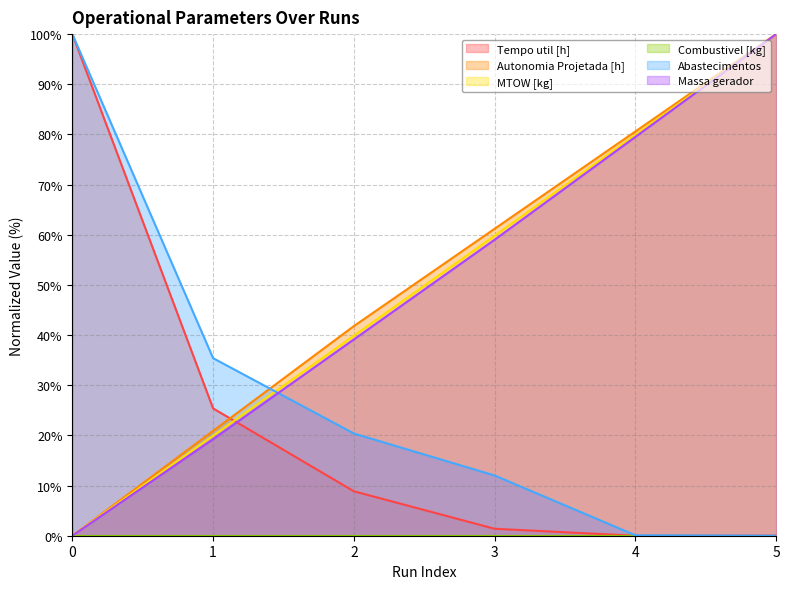

What is the difference between the highest and lowest values at 1?

35.4